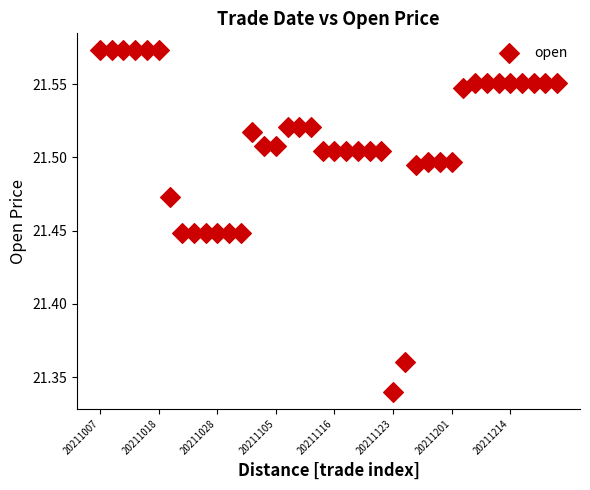

How many data points are displayed?

40